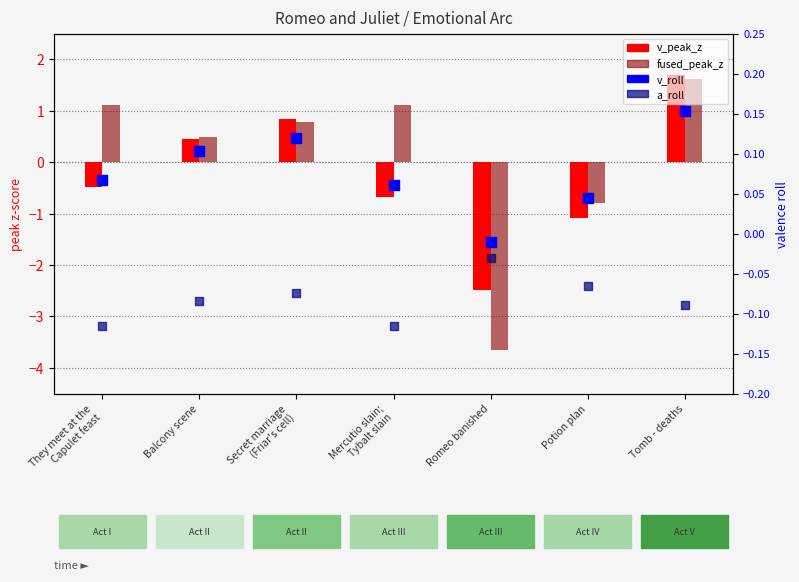

What is the total value across all series at Balcony scene?

1.0